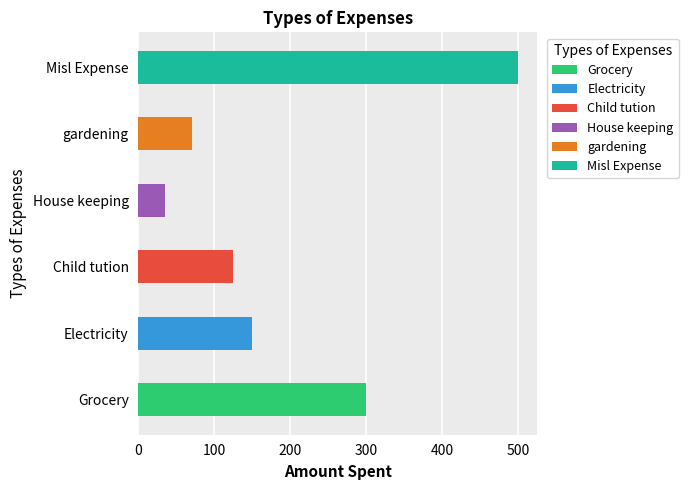

What is the maximum value shown in the chart?

500